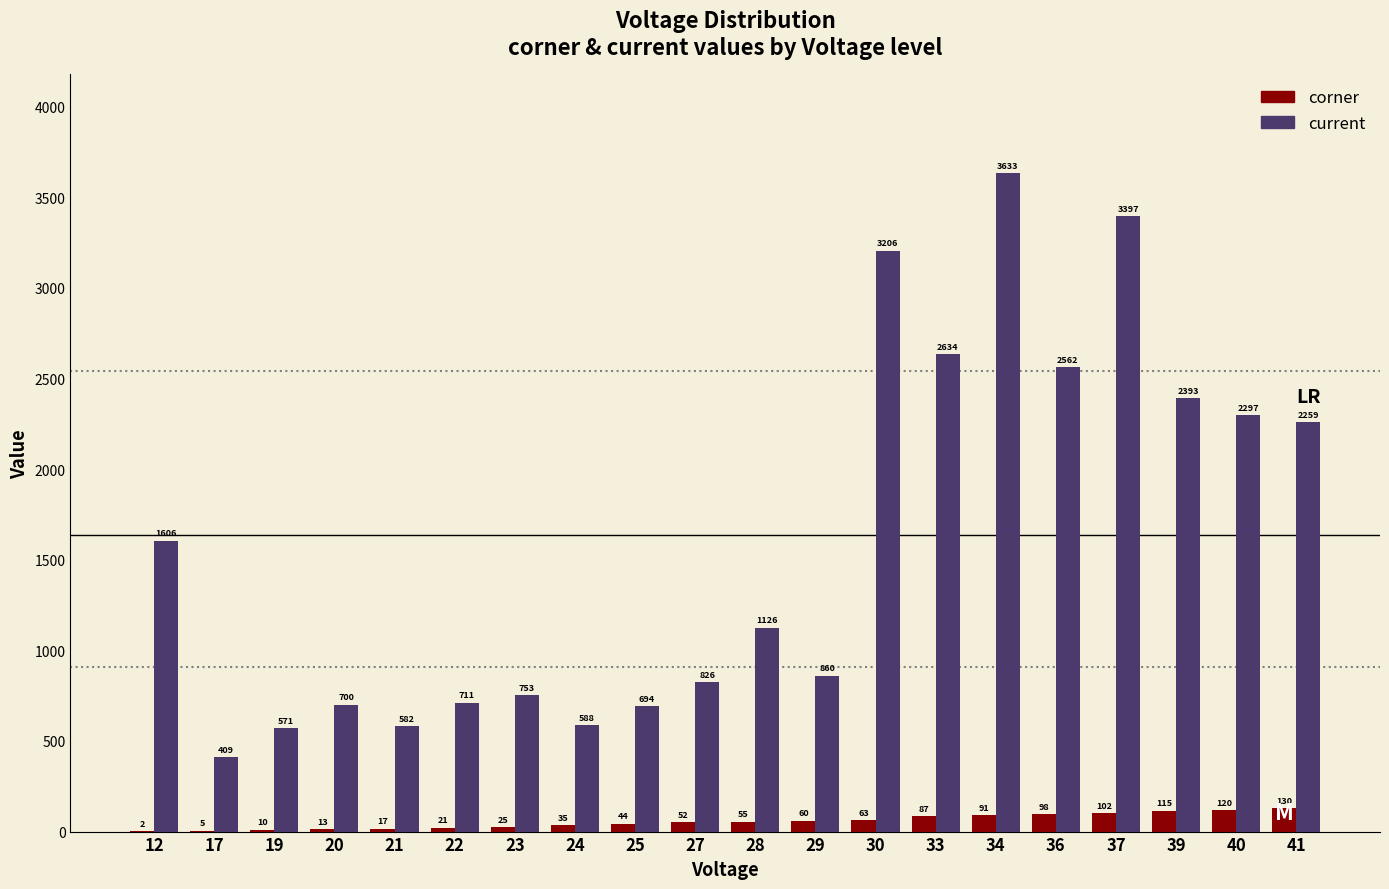

How many series are shown in this chart?

2